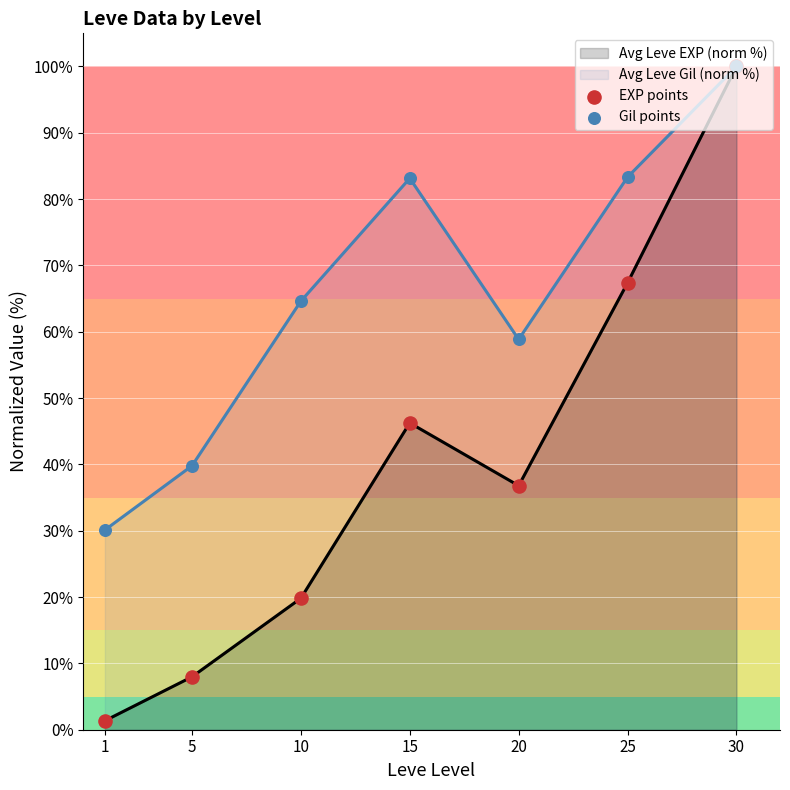

At how many categories does at least one series exceed 27?

7